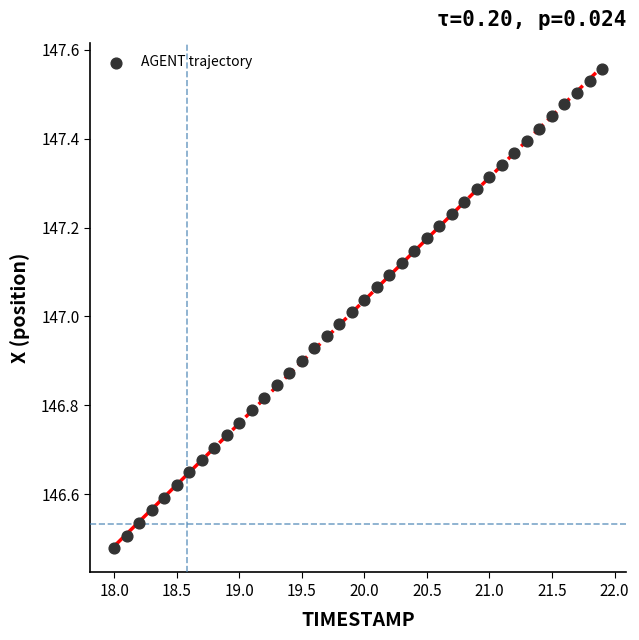

What is the range of X values (max minus min)?

3.9